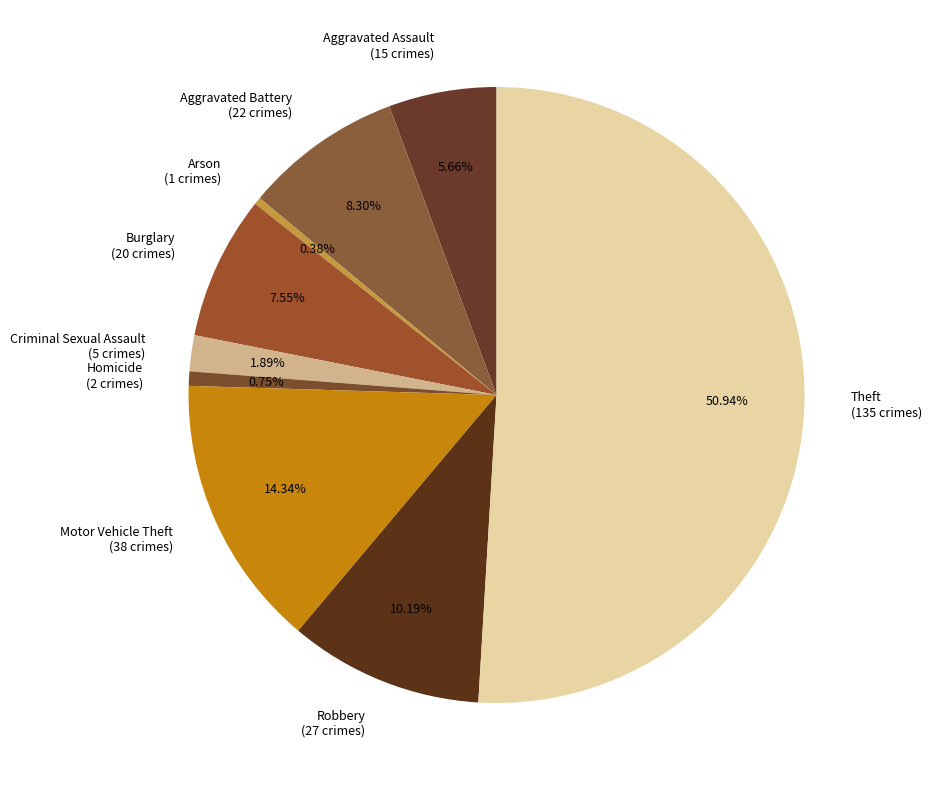

Is it true that Burglary is 8% of the pie?

True